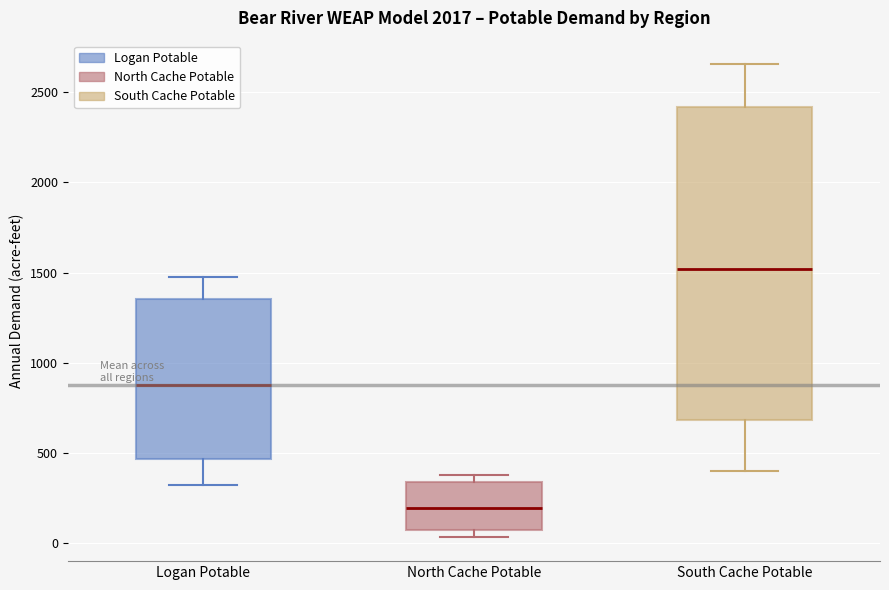

Reading left to right, transcribe this box plot: for each box, give where its median line is, the range the box spans, and where its two whiskers end, as read against the y-axis. The values are not printed on the chart, so give them approximately, as read against the axis.

Logan Potable: median 900, box 450 to 1350, whiskers 300 to 1450
North Cache Potable: median 200, box 50 to 350, whiskers 50 (just below the box's lower edge) to 350 (just above the box's upper edge)
South Cache Potable: median 1500, box 700 to 2400, whiskers 400 to 2650